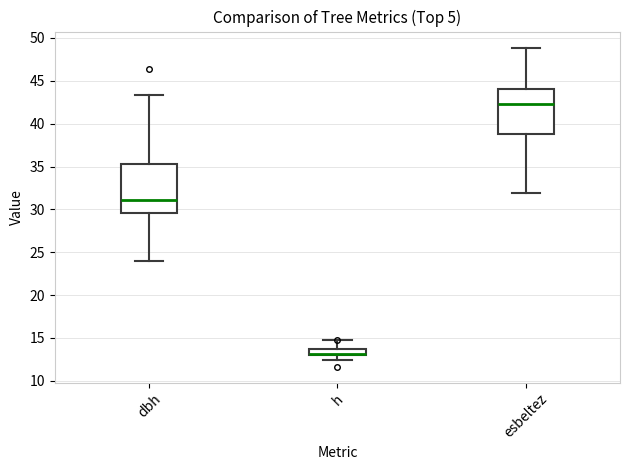

Comparing the boxes themselves (not the whiskers), which one is the tallest?

dbh